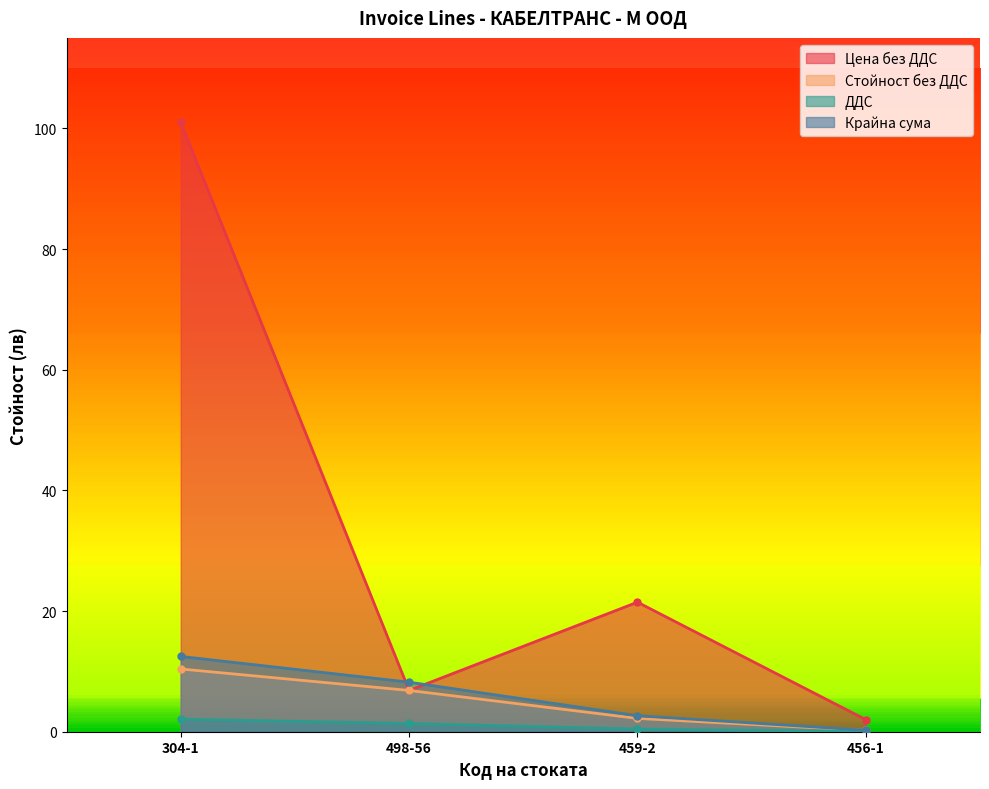

Does the chart display data point markers on the line(s)?

Yes